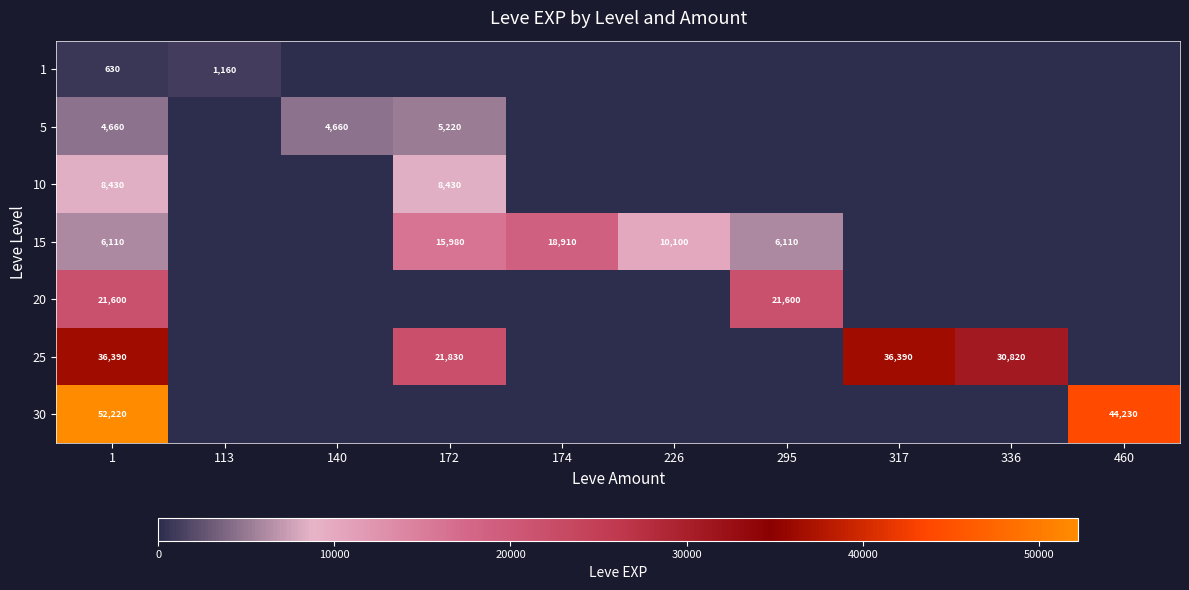

What is the greatest value displayed?

52220